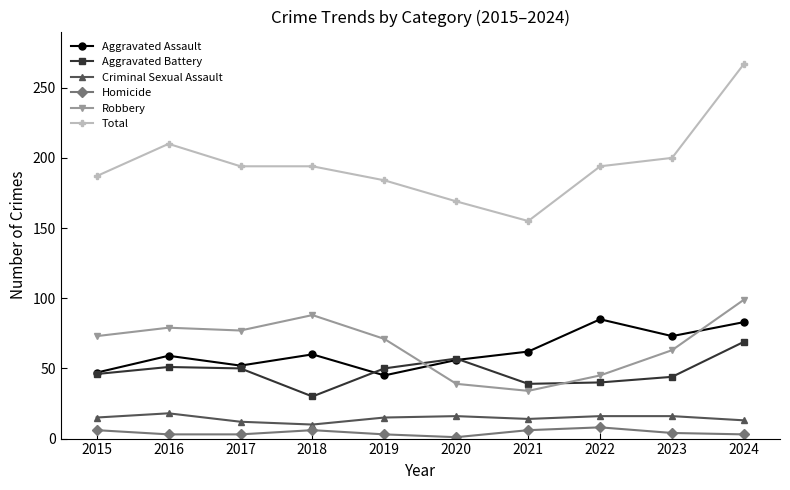

What is the difference between the highest and lowest values at 2024?

264